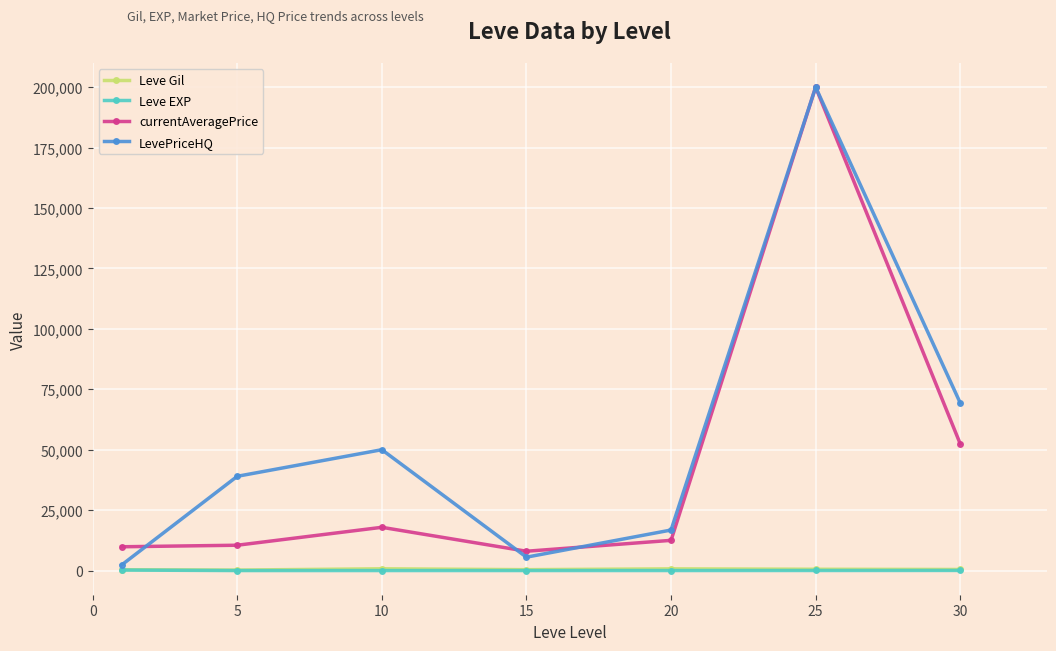

True or false: LevePriceHQ has more than 1 interior local peaks.

True